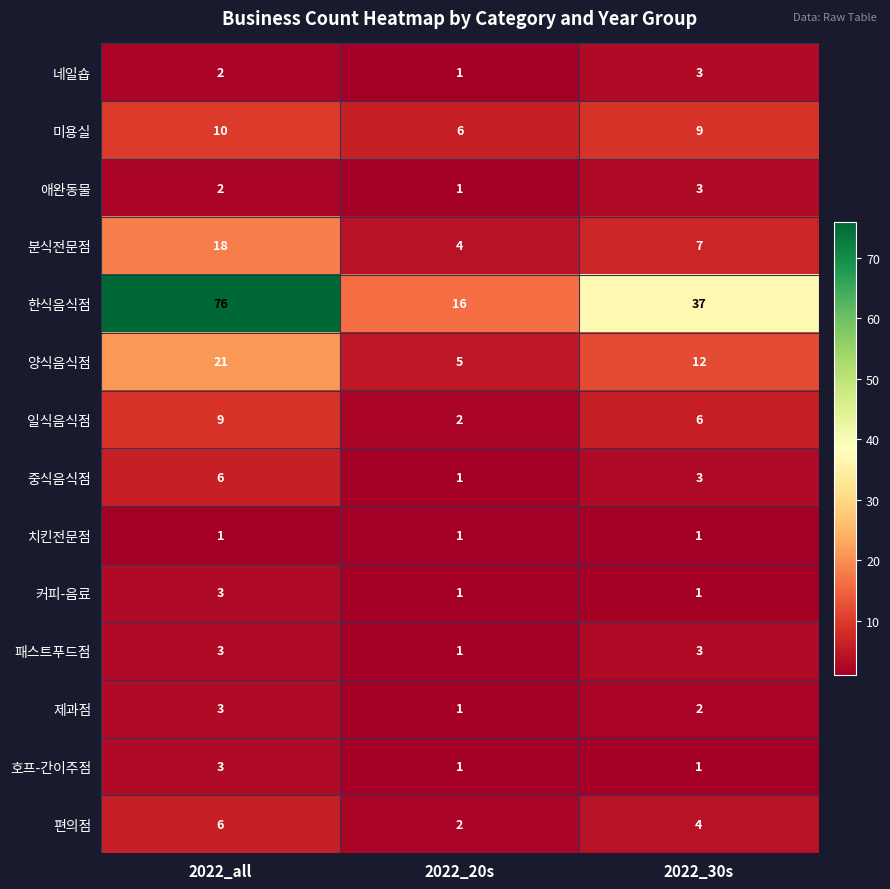

What is the difference between the highest and lowest values at 2022_20s?

15